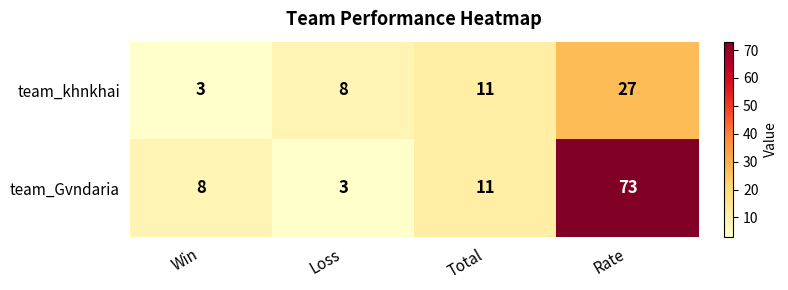

Is the value of team_khnkhai at Loss greater than the value of team_Gvndaria at Total?

No